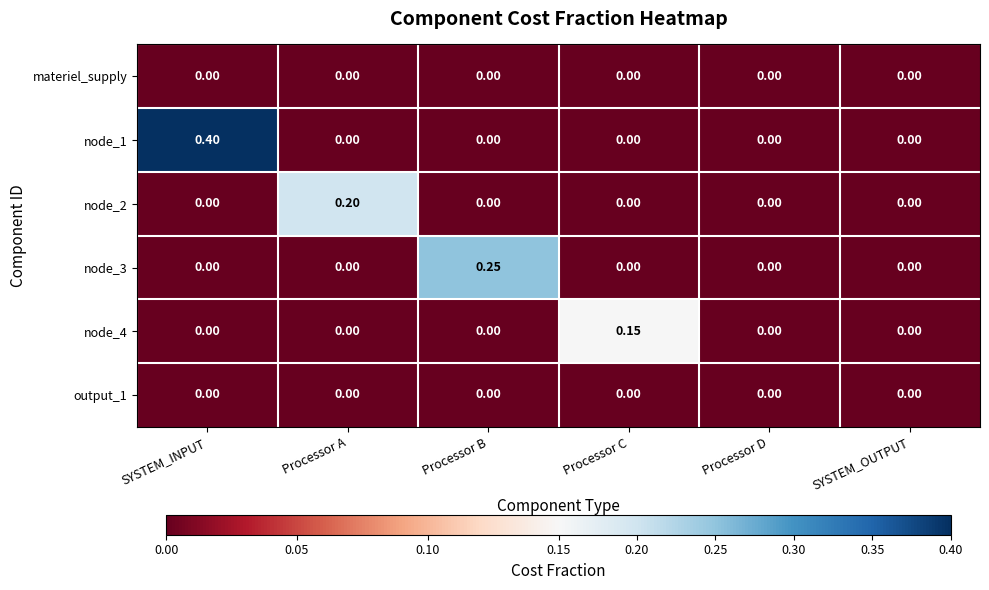

At which category is the sum across all series the highest?

SYSTEM_INPUT